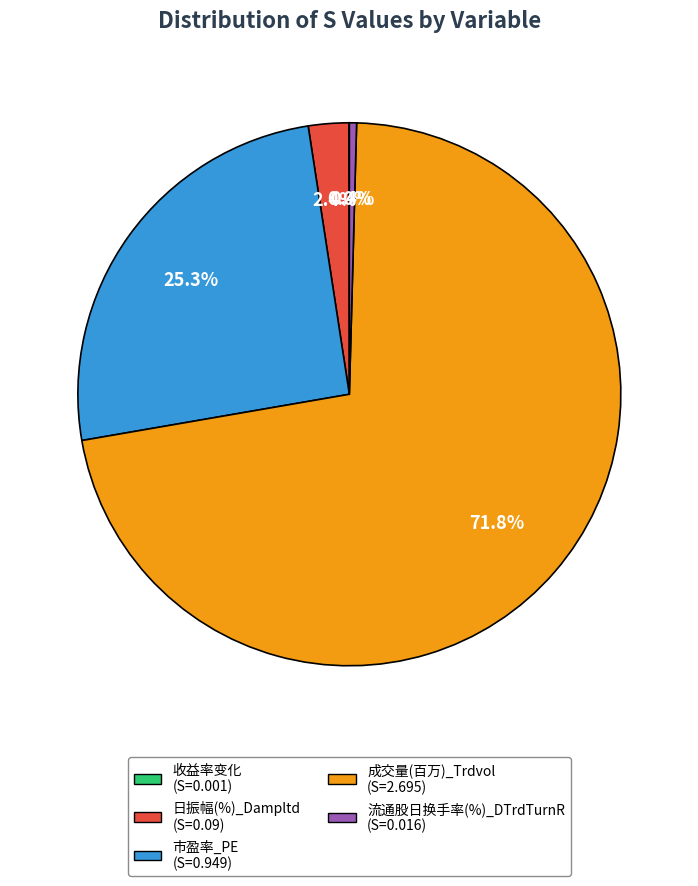

True or false: 成交量(百万)_Trdvol accounts for 83% of the total.

False